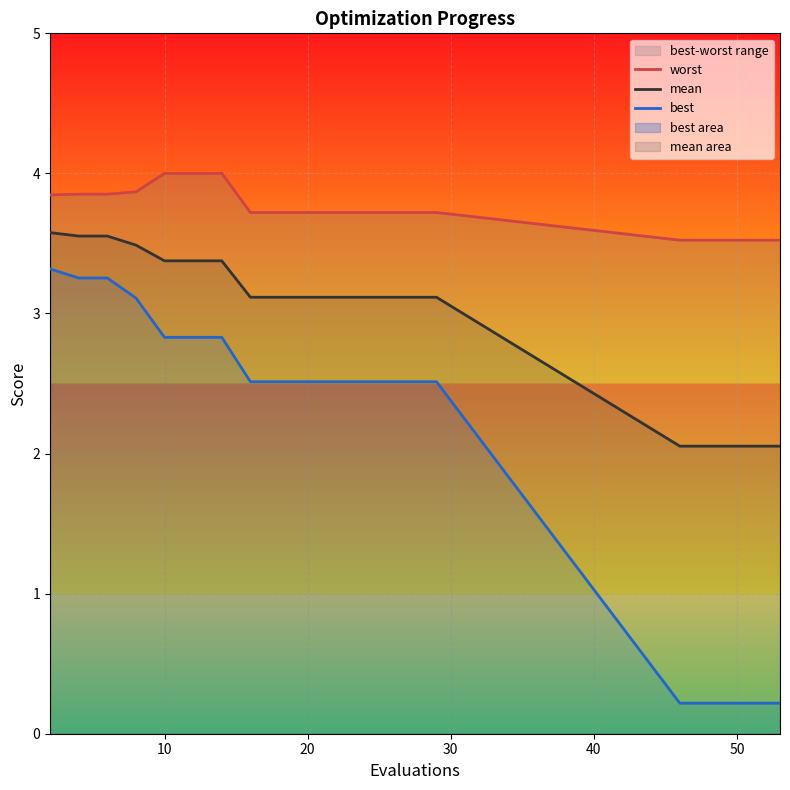

Is it true that mean equals 2.1 at 50?

True